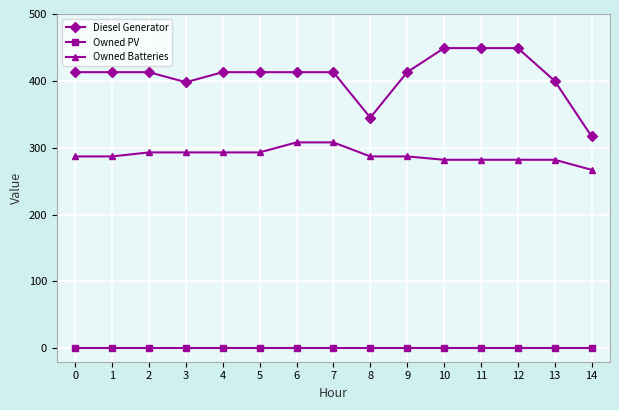

Count the number of data series in this chart.

3